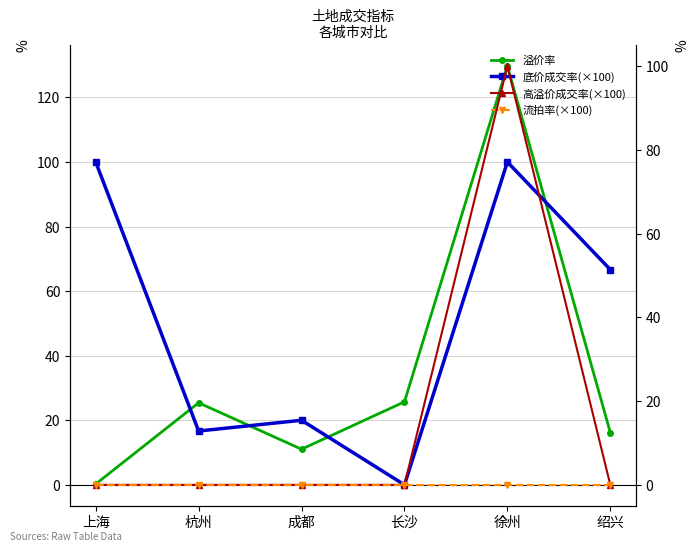

At which category is the sum across all series the highest?

徐州